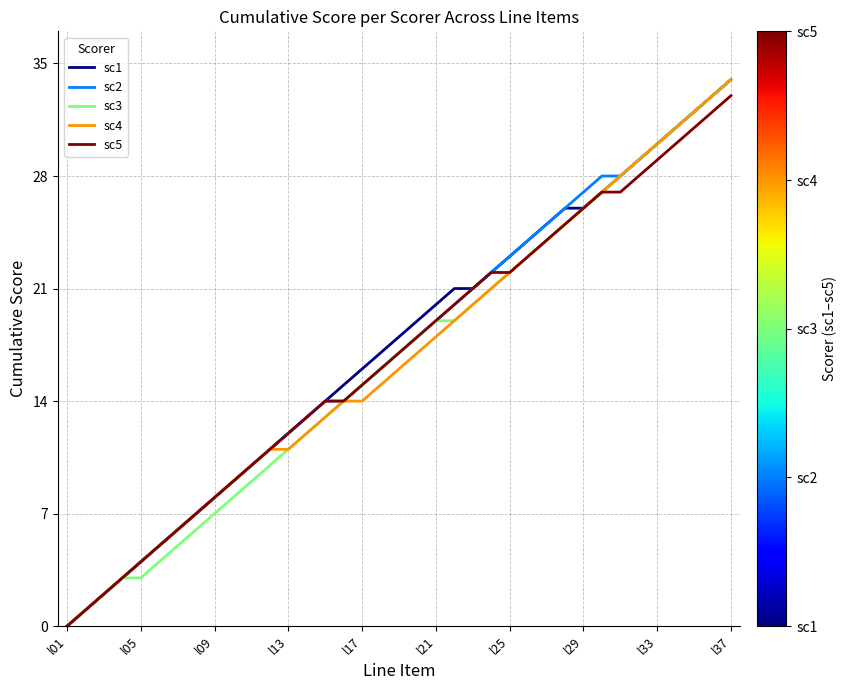

What is the maximum value shown in the chart?

34